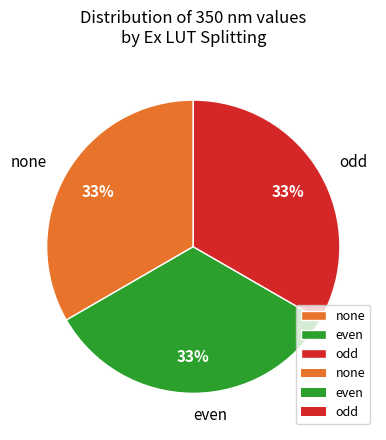

The none slice represents 33% of the pie. True or false?

True